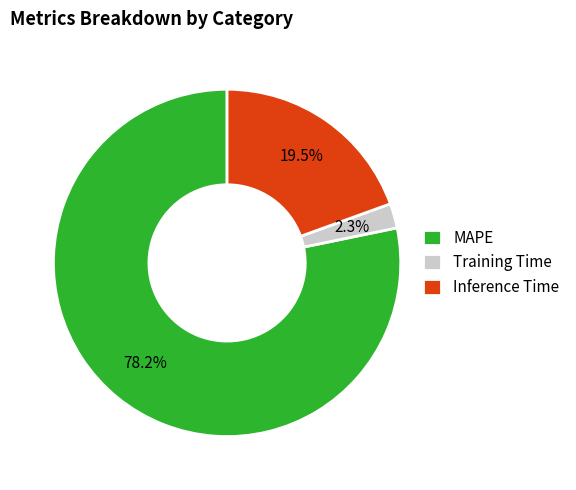

How many slices are in this pie chart?

3